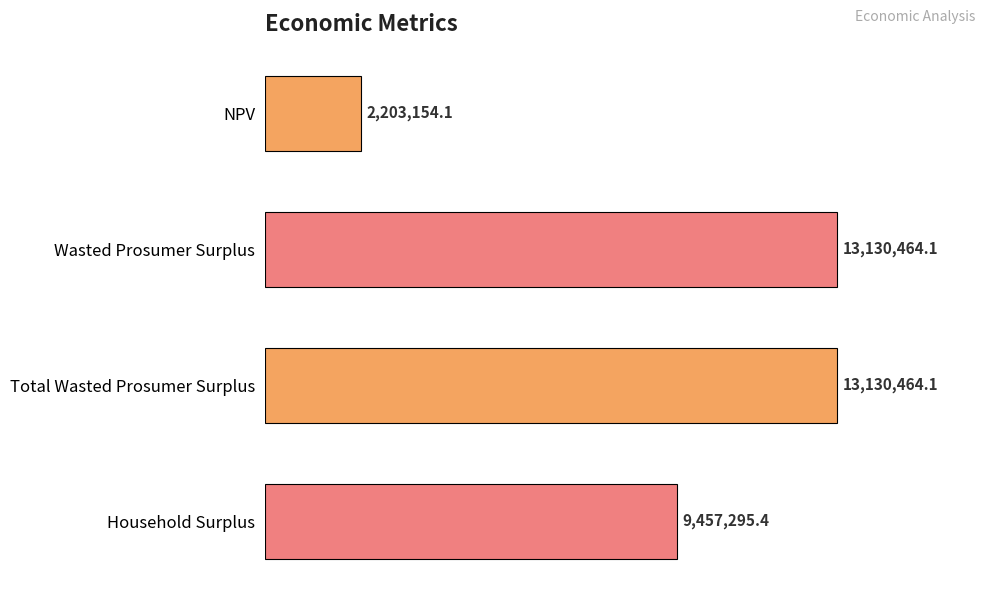

Where is the data nearest to the value 7666809?

Household Surplus